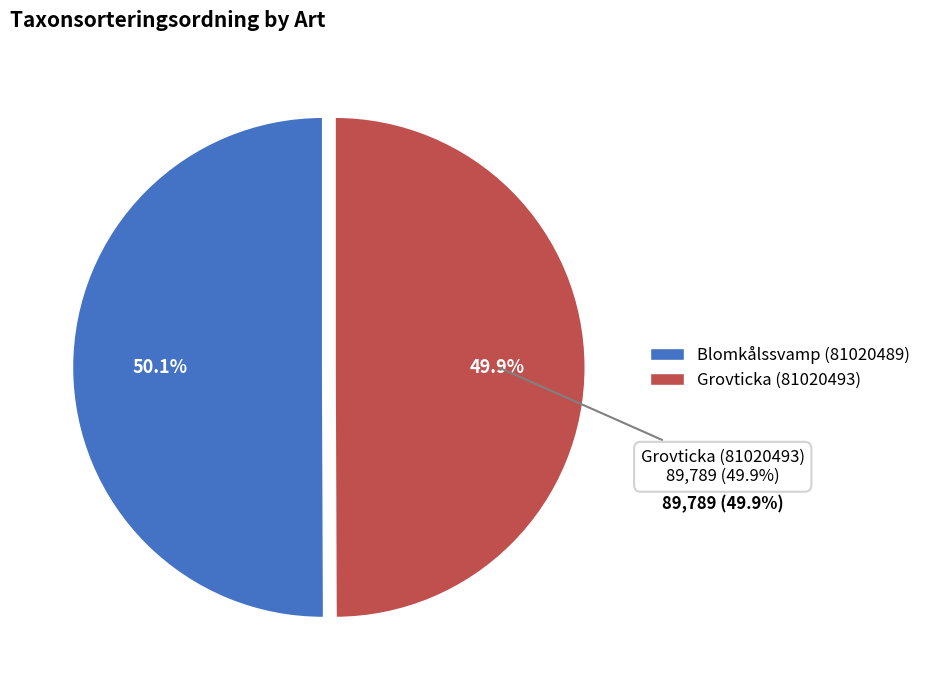

How many segments does this pie chart have?

2